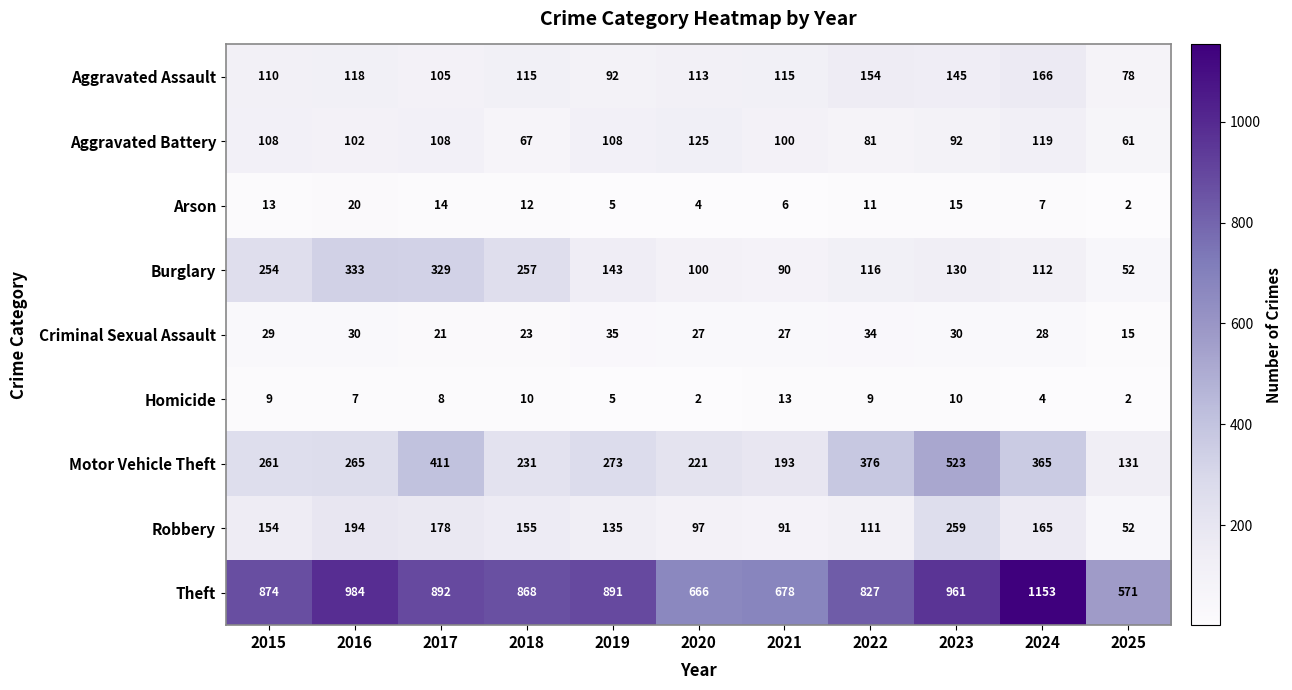

Rank the series by their maximum value, from highest to lowest.

Theft, Motor Vehicle Theft, Burglary, Robbery, Aggravated Assault, Aggravated Battery, Criminal Sexual Assault, Arson, Homicide